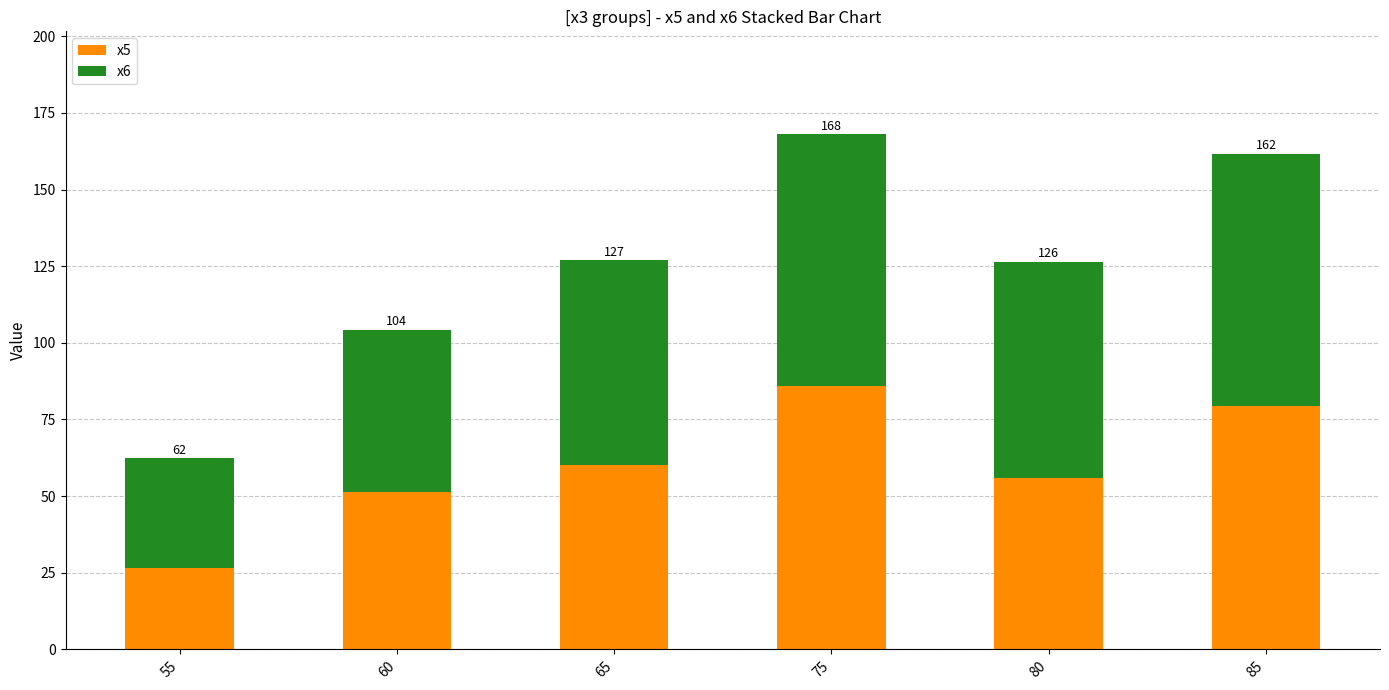

What is the value of the x5 bar at the 2nd from the left?

51.4